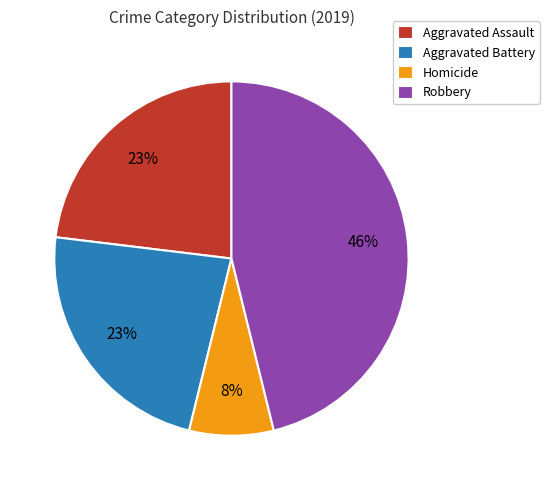

Count the number of slices in the pie.

4